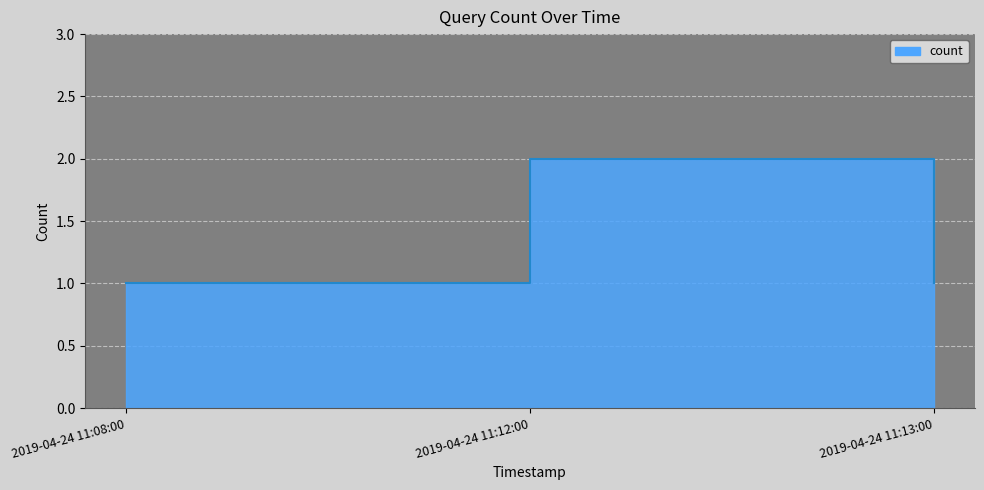

Reading right to left, list all the values displayed in this chart.

2019-04-24 11:13:00=1	2019-04-24 11:12:00=2	2019-04-24 11:08:00=1